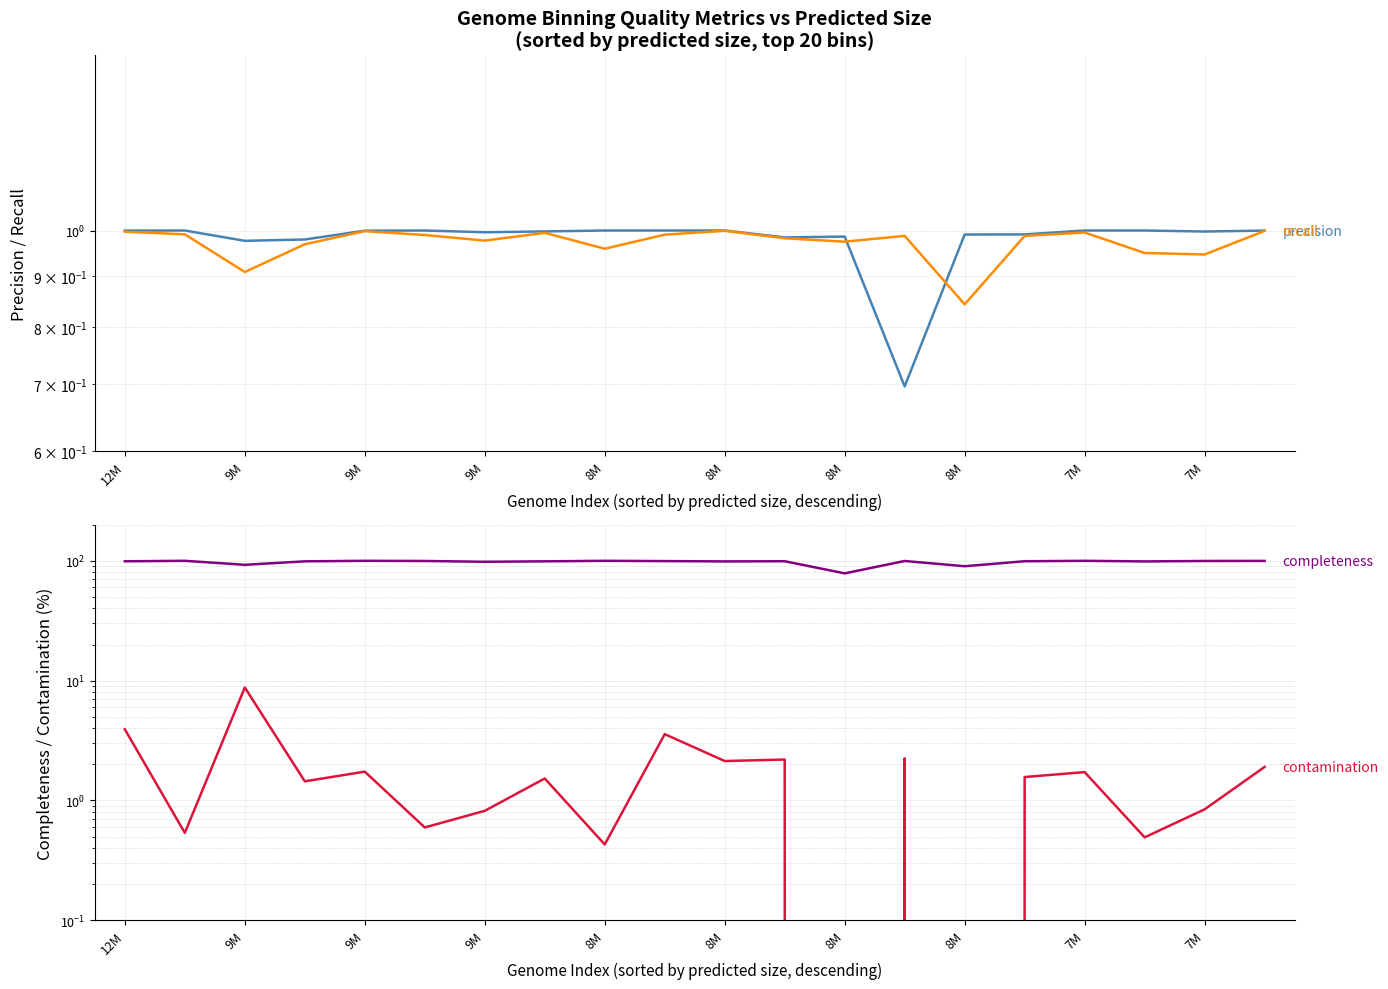

What is the difference between the maximum and minimum values in the contamination series?

8.8